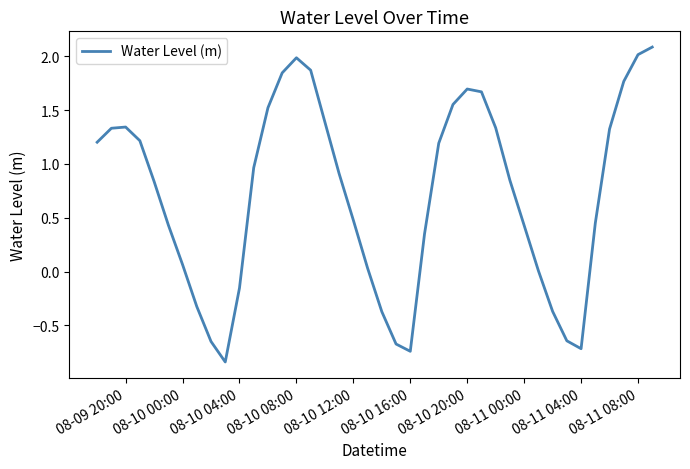

What is the difference between the maximum and minimum values?

2.9